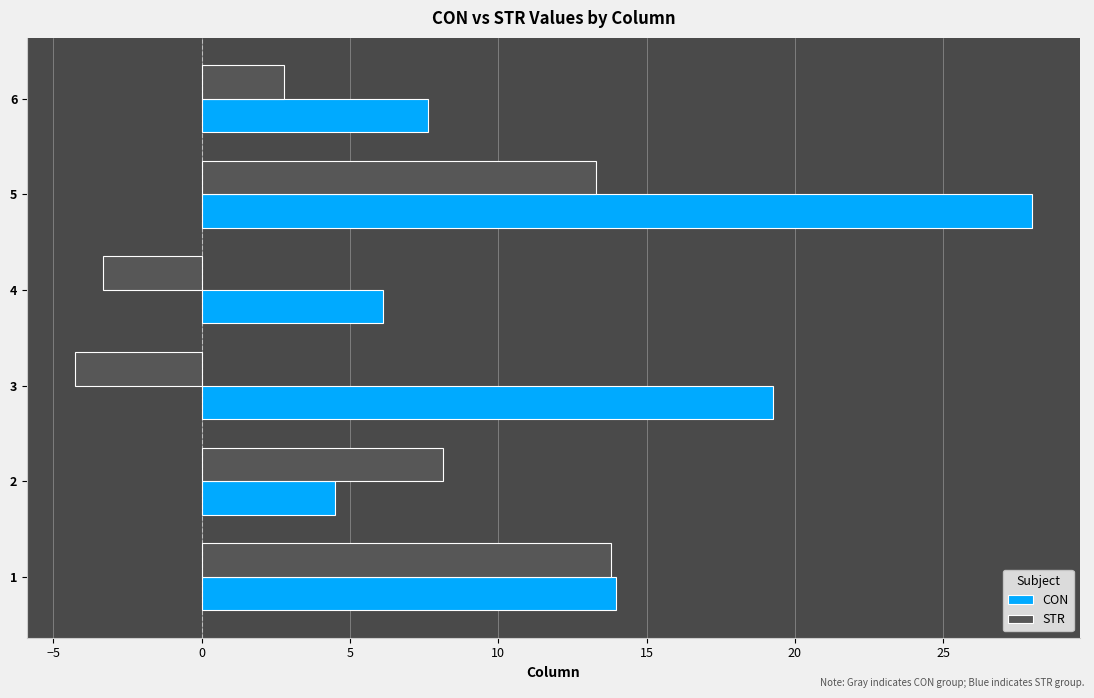

What is the minimum value shown in the chart?

-4.3